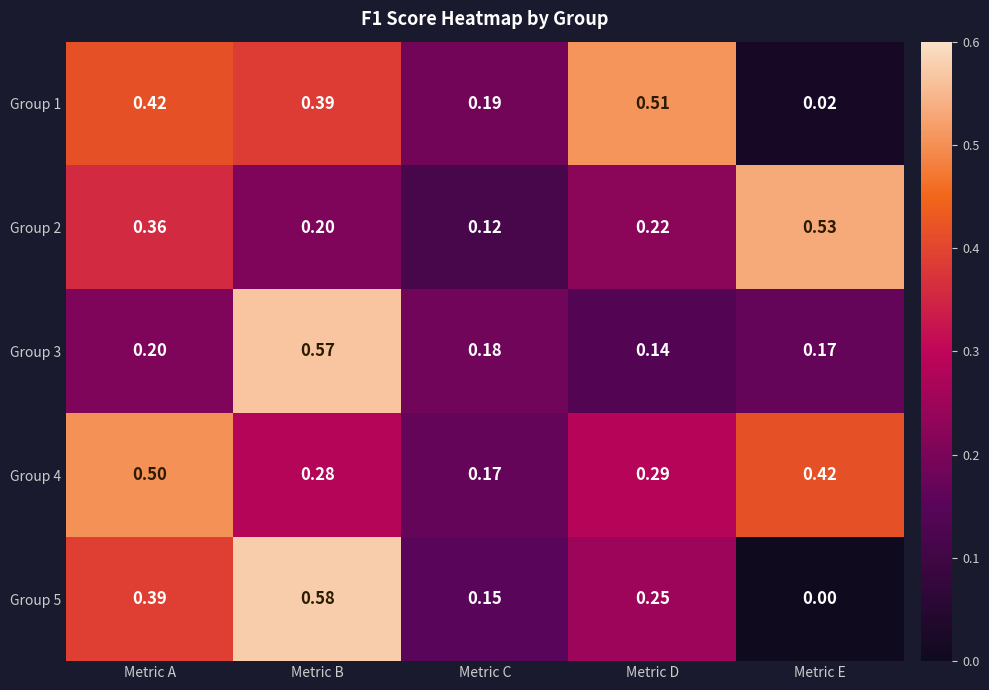

At which category is the sum across all series the highest?

Metric B